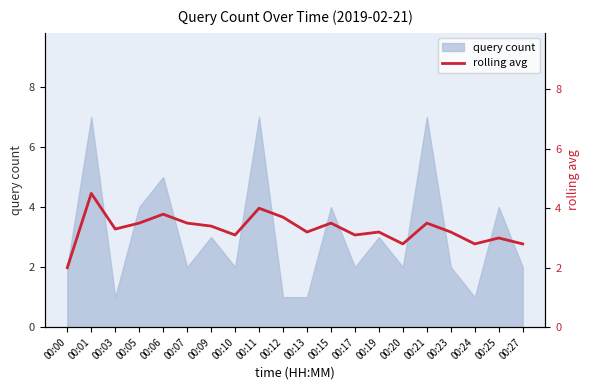

The value of query count at 00:12 is 1. True or false?

True